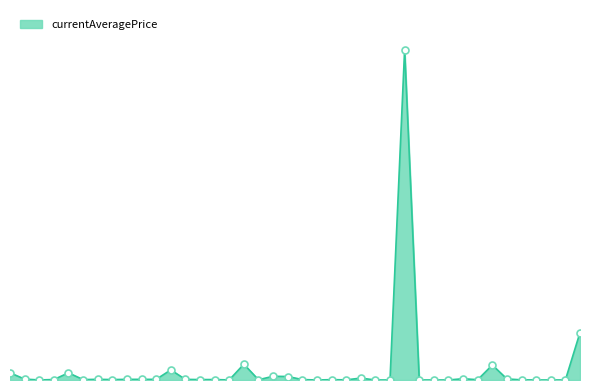

Is this an area chart (filled region under the line)?

Yes